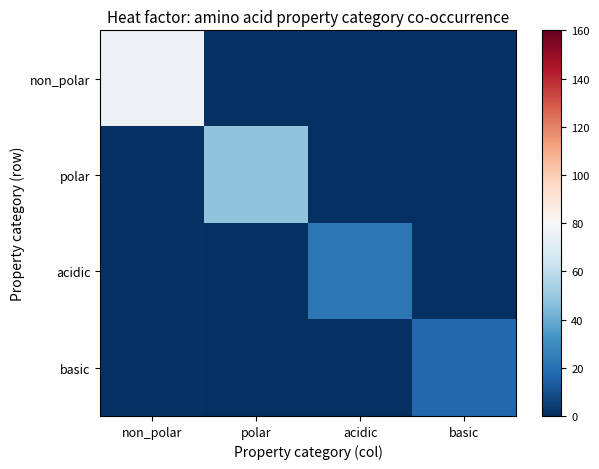

Which series has the largest total across all categories?

non_polar